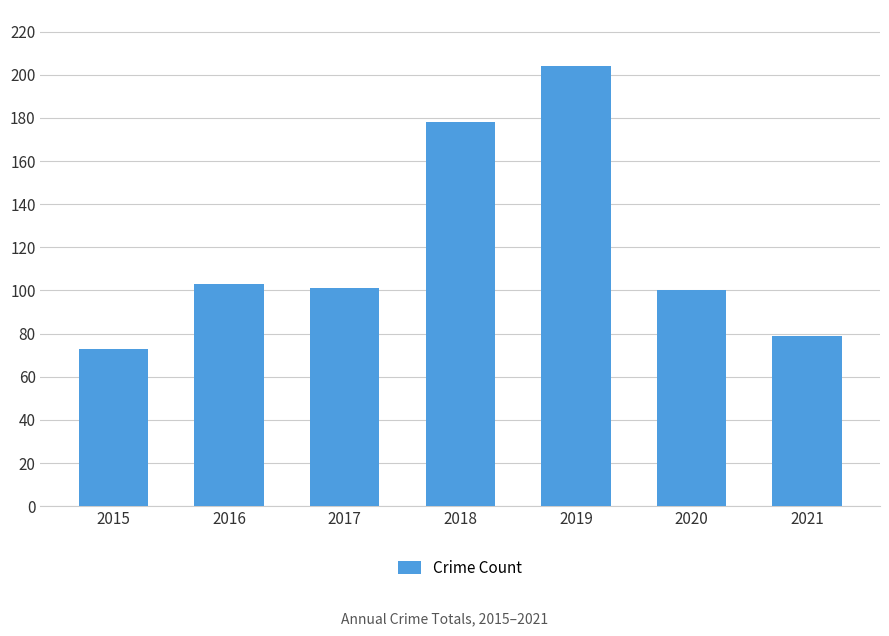

At which category does the chart reach its minimum across all series?

2015